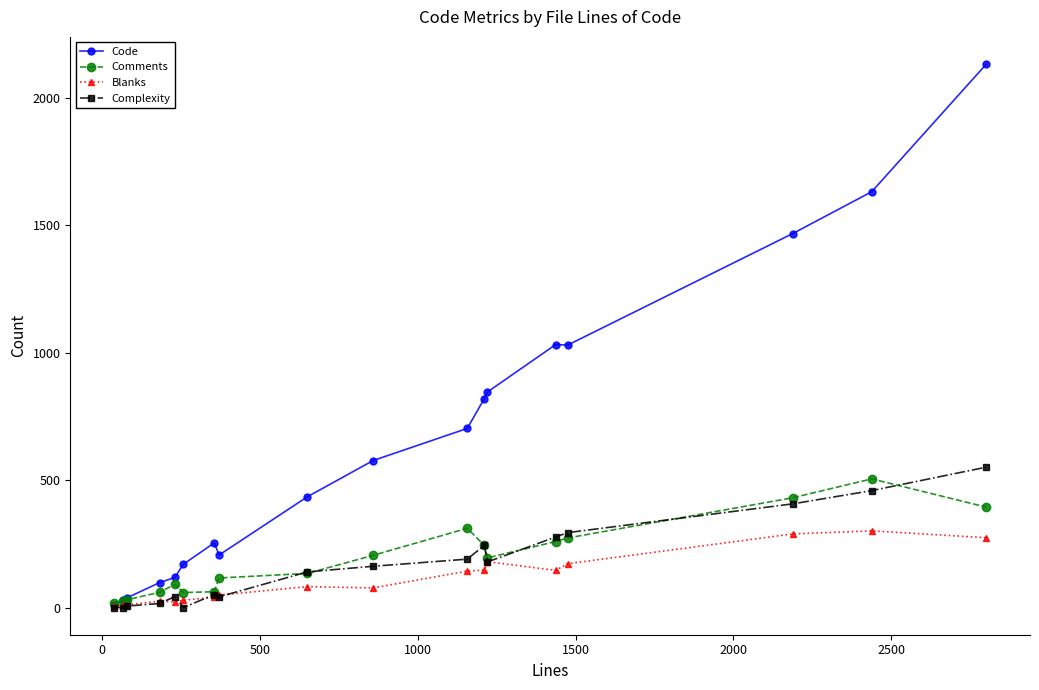

True or false: Comments has more than 0 points higher than both neighbors.

True